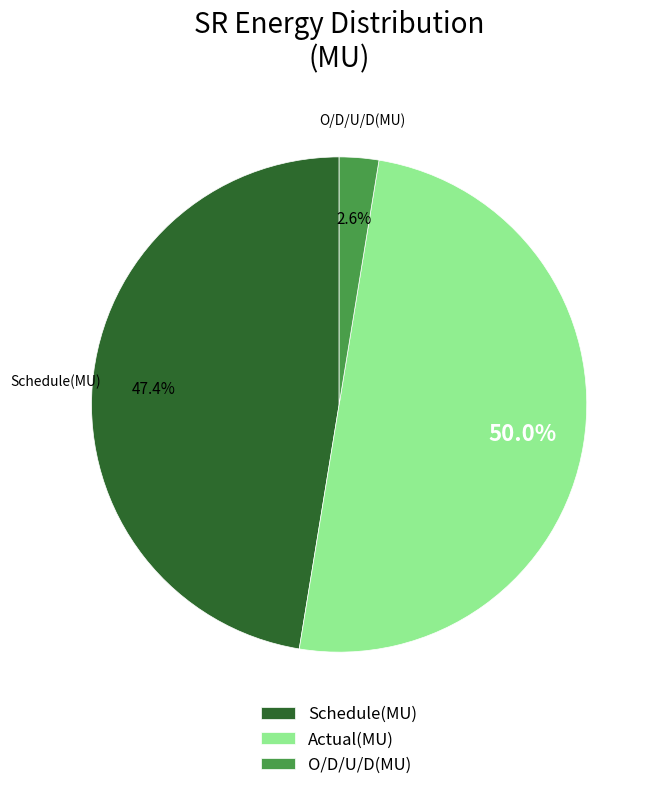

To the nearest percent, what percentage of the pie is Actual(MU)?

50%